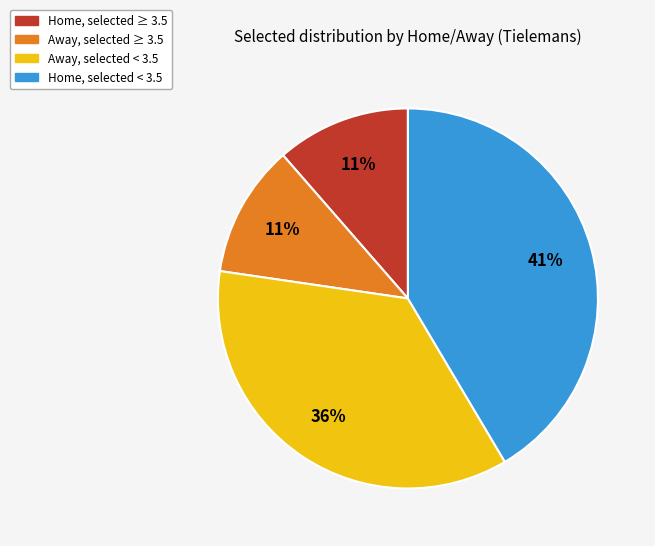

To the nearest percent, what is the average slice percentage?

25%